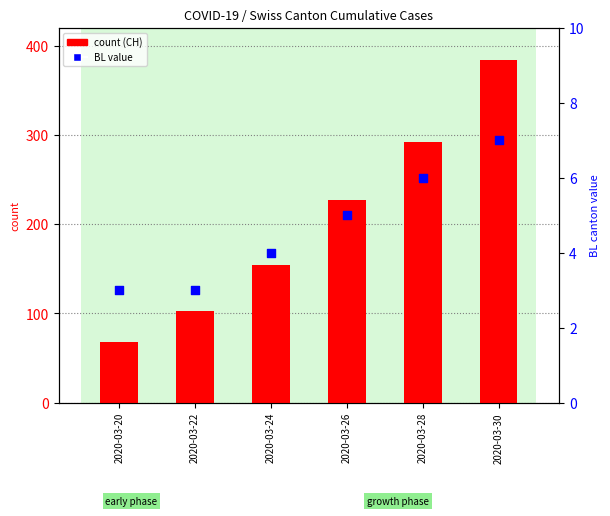

At how many categories does at least one series exceed 72?

5